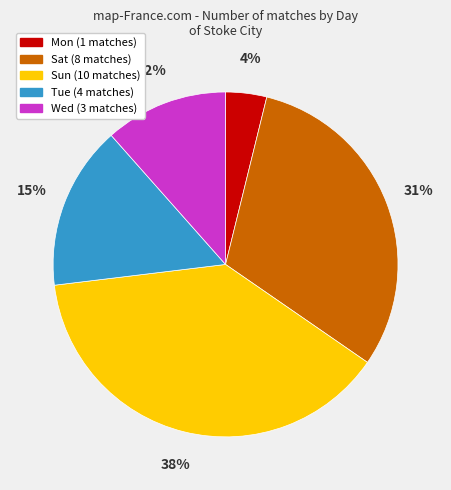

Rank the categories by value from highest to lowest.

Sun, Sat, Tue, Wed, Mon